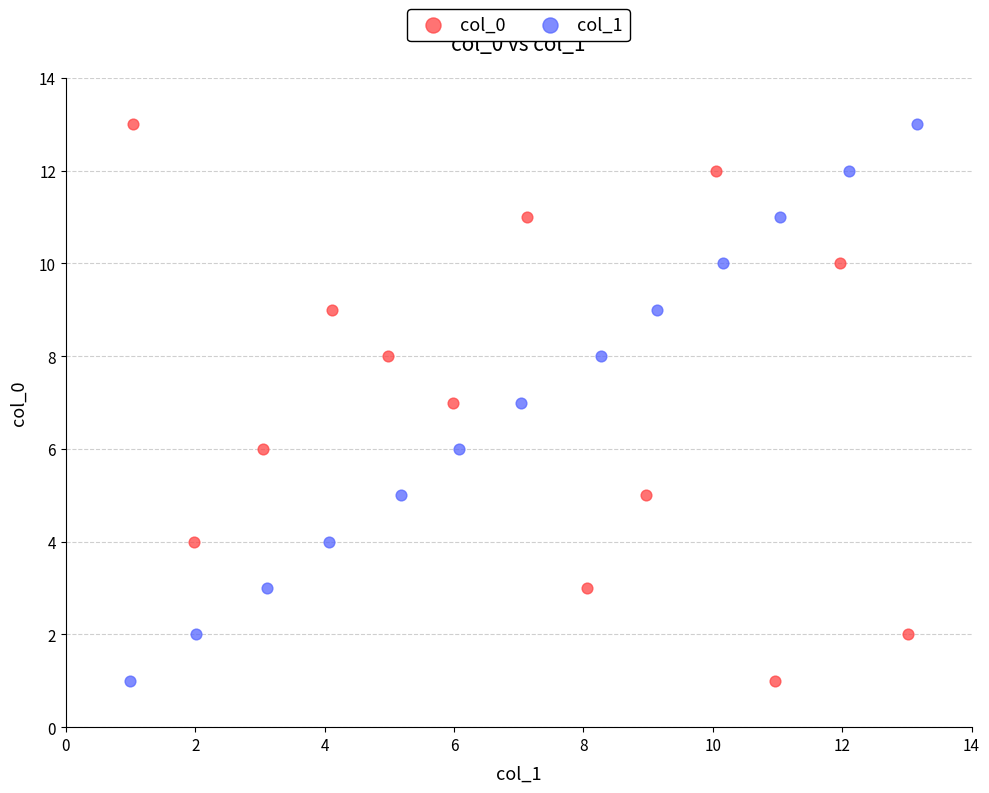

What are all the series names shown in the legend?

col_0, col_1